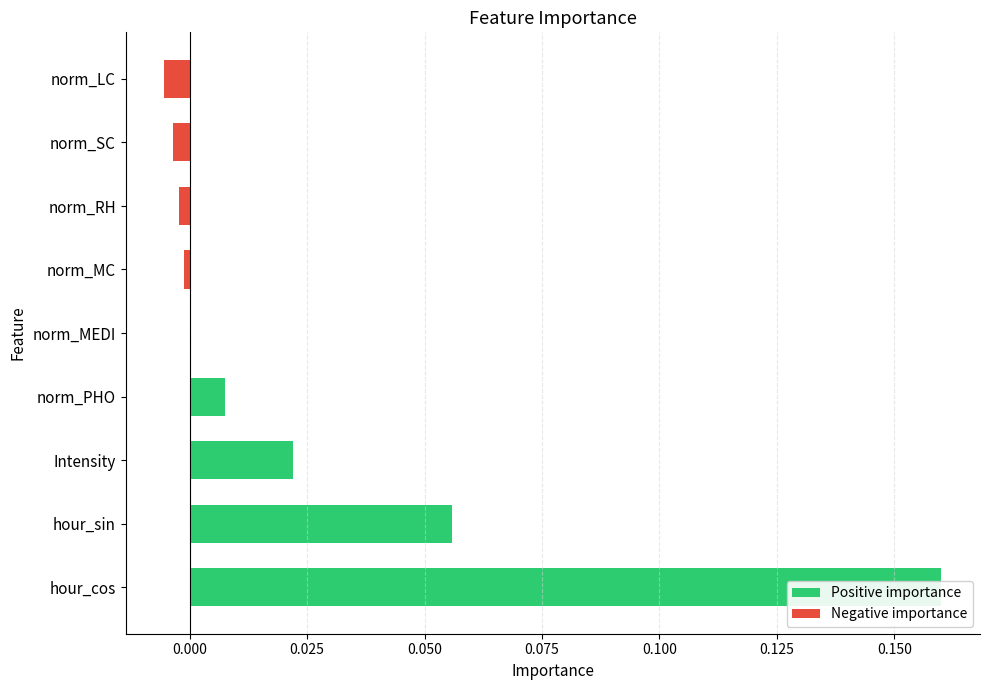

Are the bars horizontal?

Yes